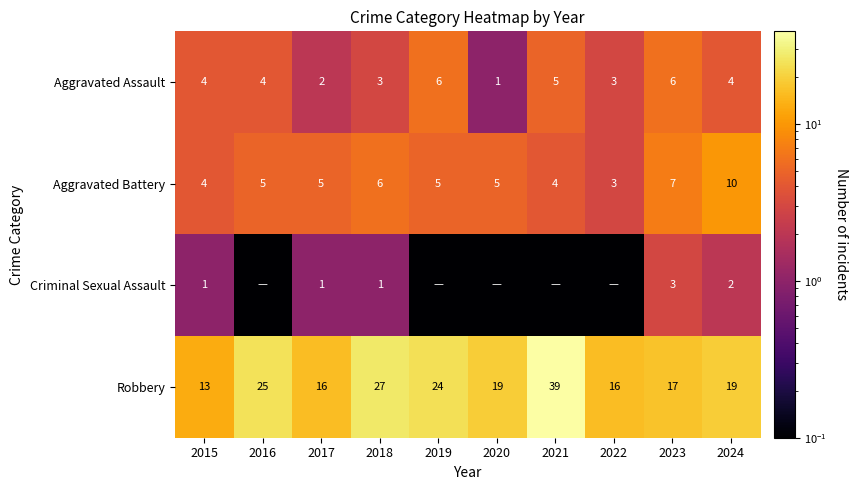

Which category has the highest value in the Aggravated Battery series?

2024